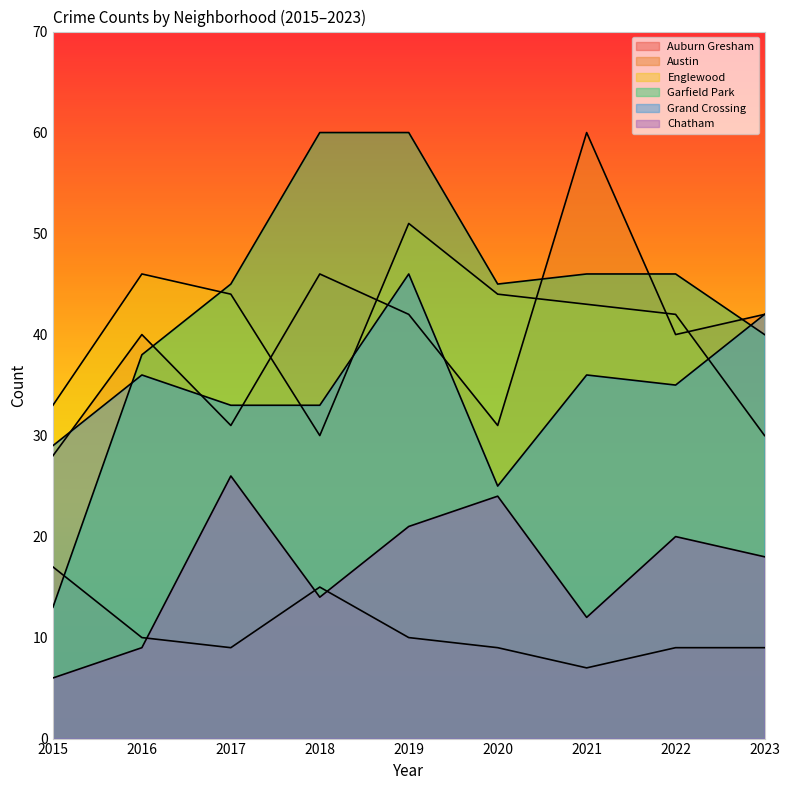

How many data points in Chatham are above 18?

4